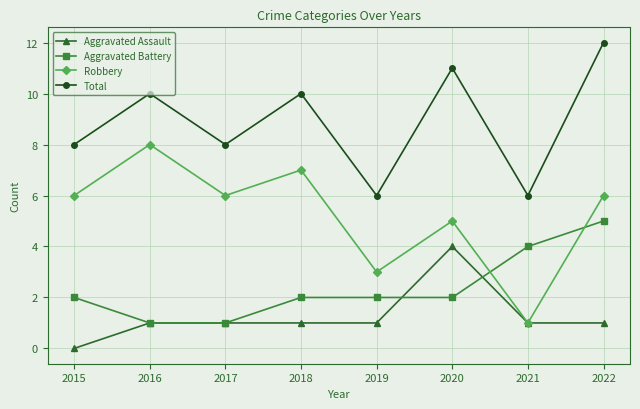

Which category has the highest value across all series?

2022